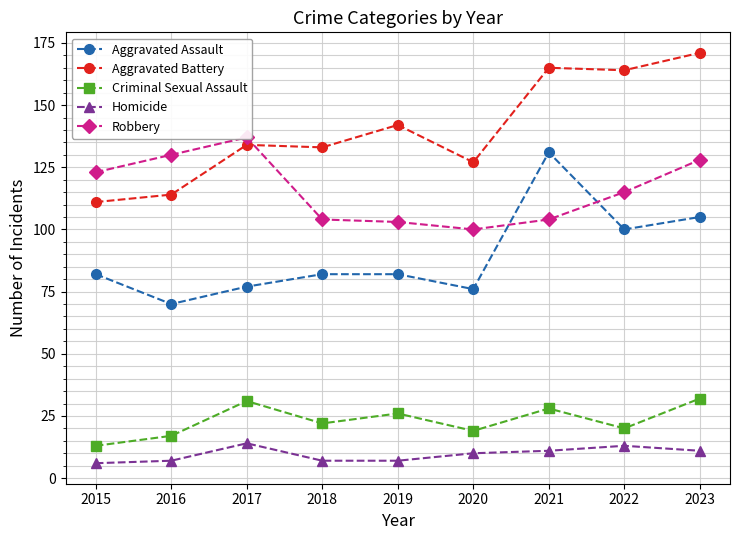

What is the value of the Aggravated Battery point at the 7th from the left?

165